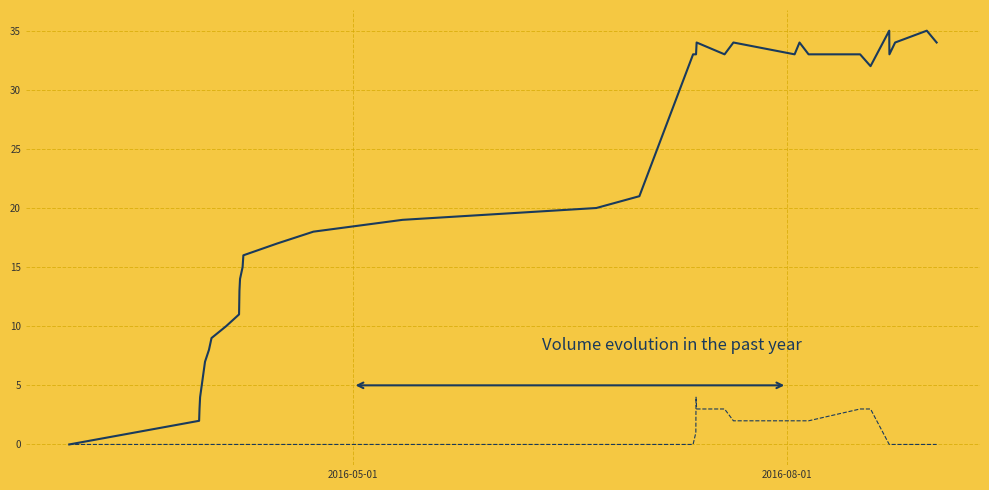

Does the chart display data point markers on the line(s)?

No